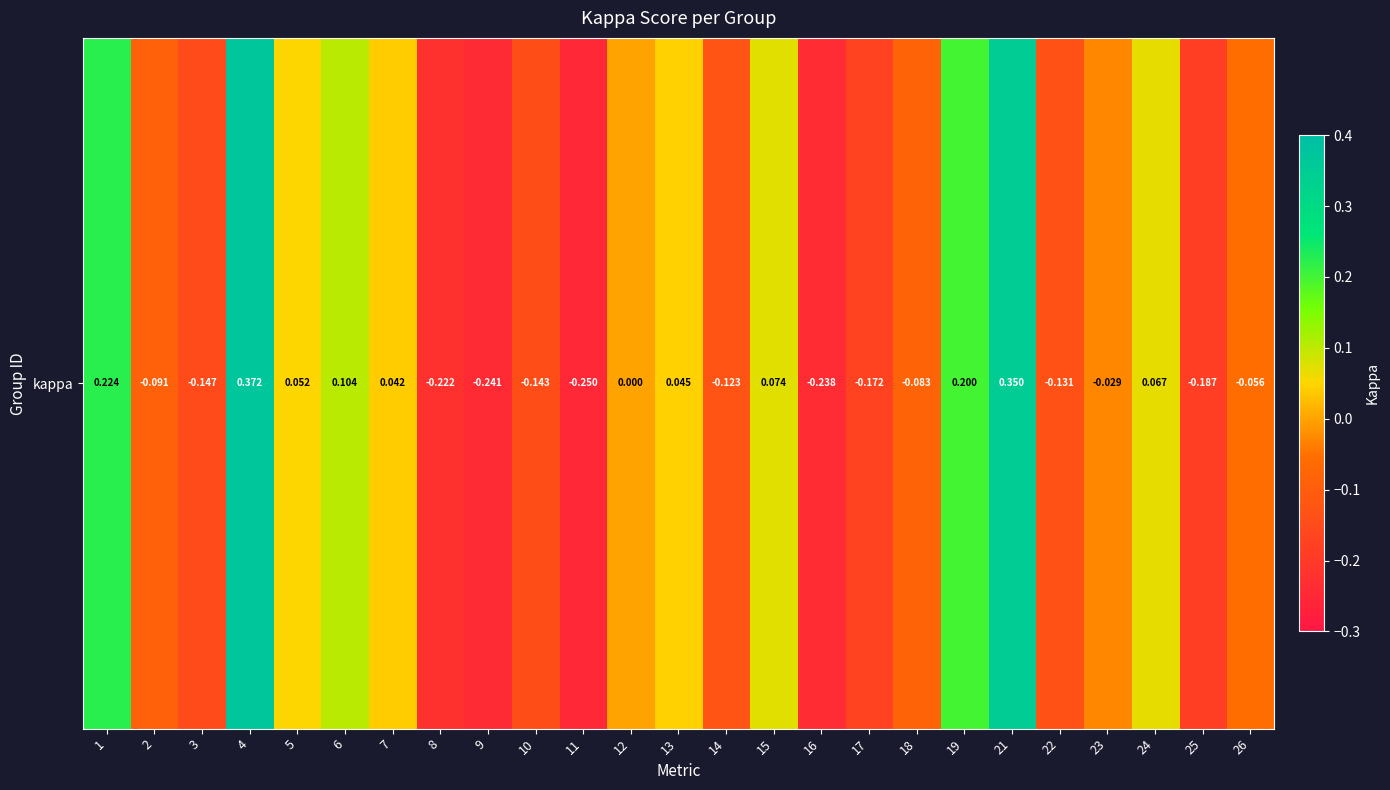

Is it true that the value at 17 is -0.1?

False